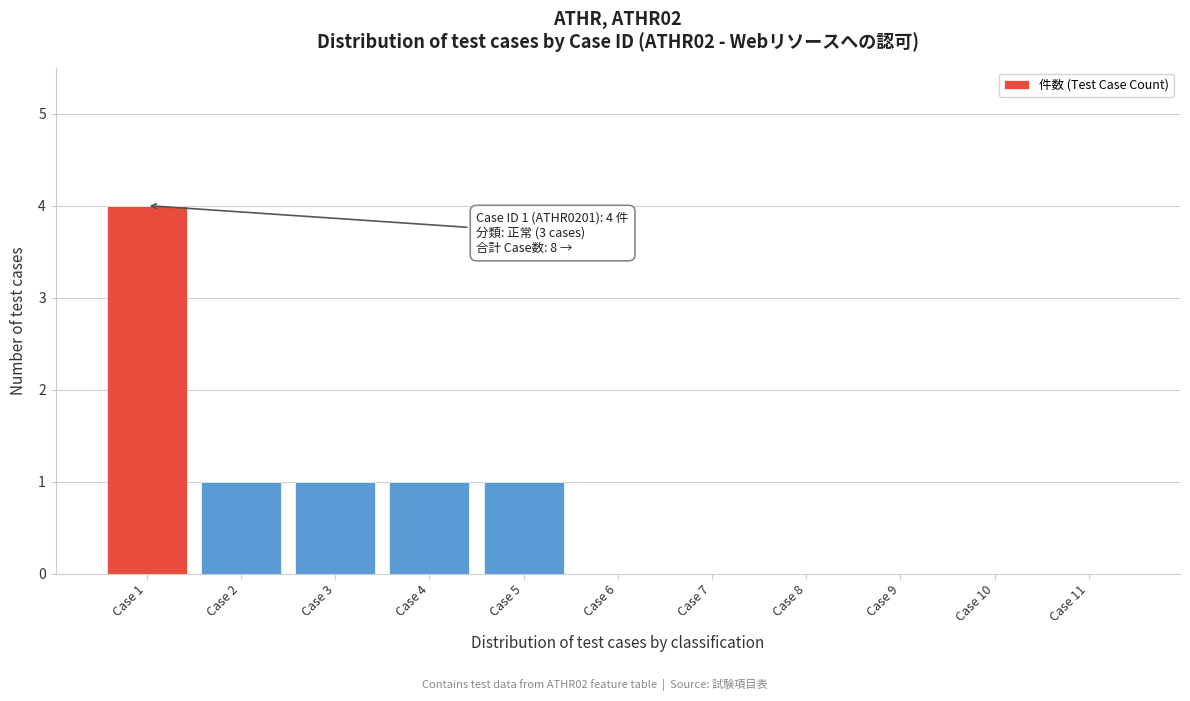

Reading left to right, list all the values displayed in this chart.

Case 1=4	Case 2=1	Case 3=1	Case 4=1	Case 5=1	Case 6=0	Case 7=0	Case 8=0	Case 9=0	Case 10=0	Case 11=0